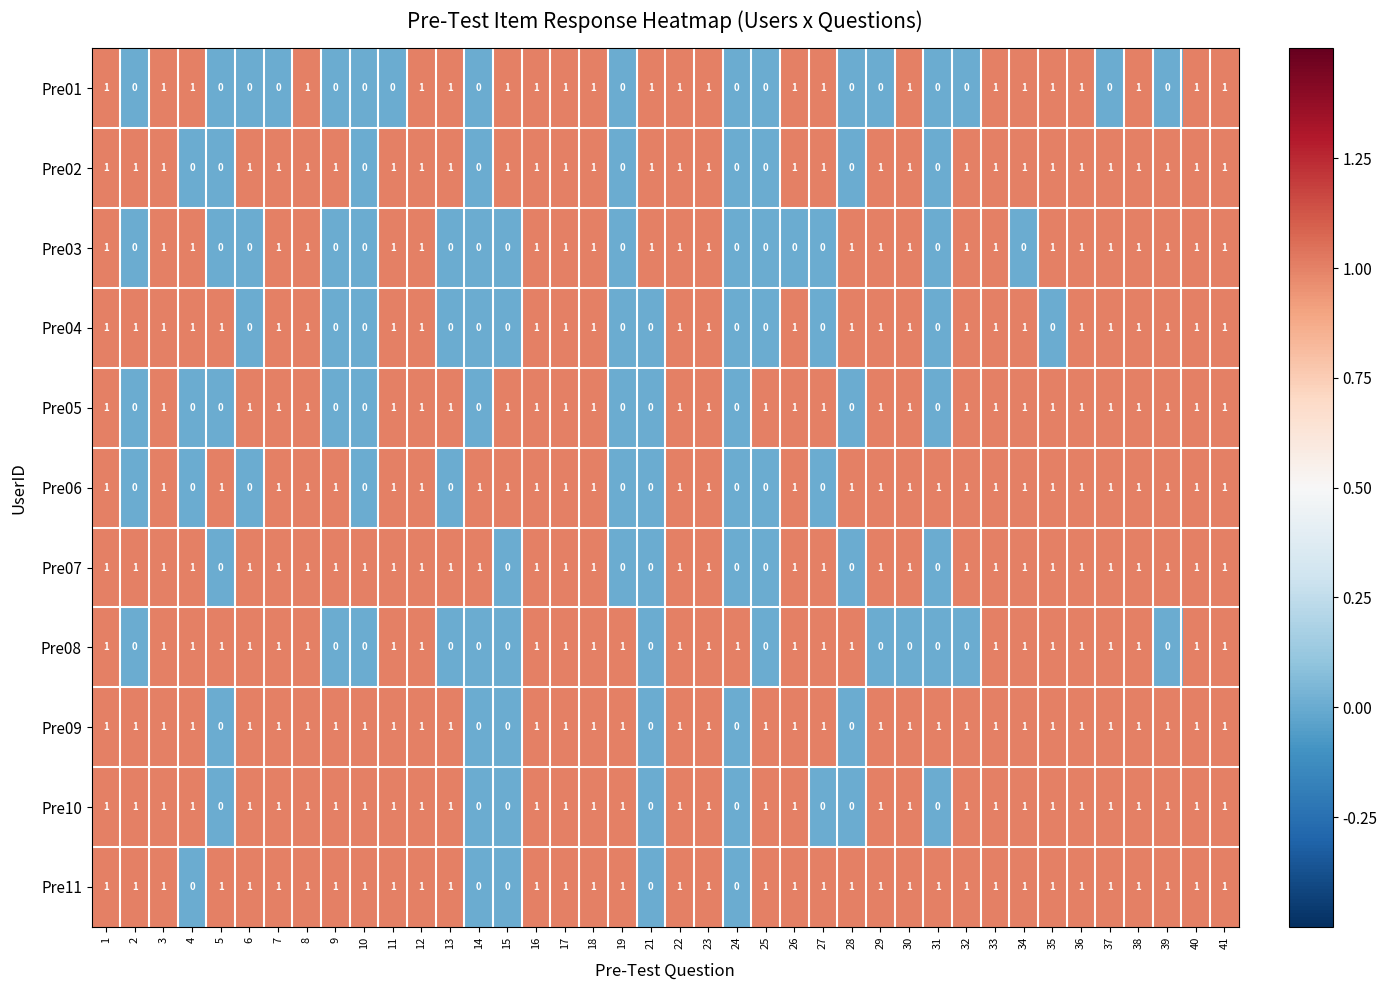

The Pre02 series shows 0 at 12. True or false?

False